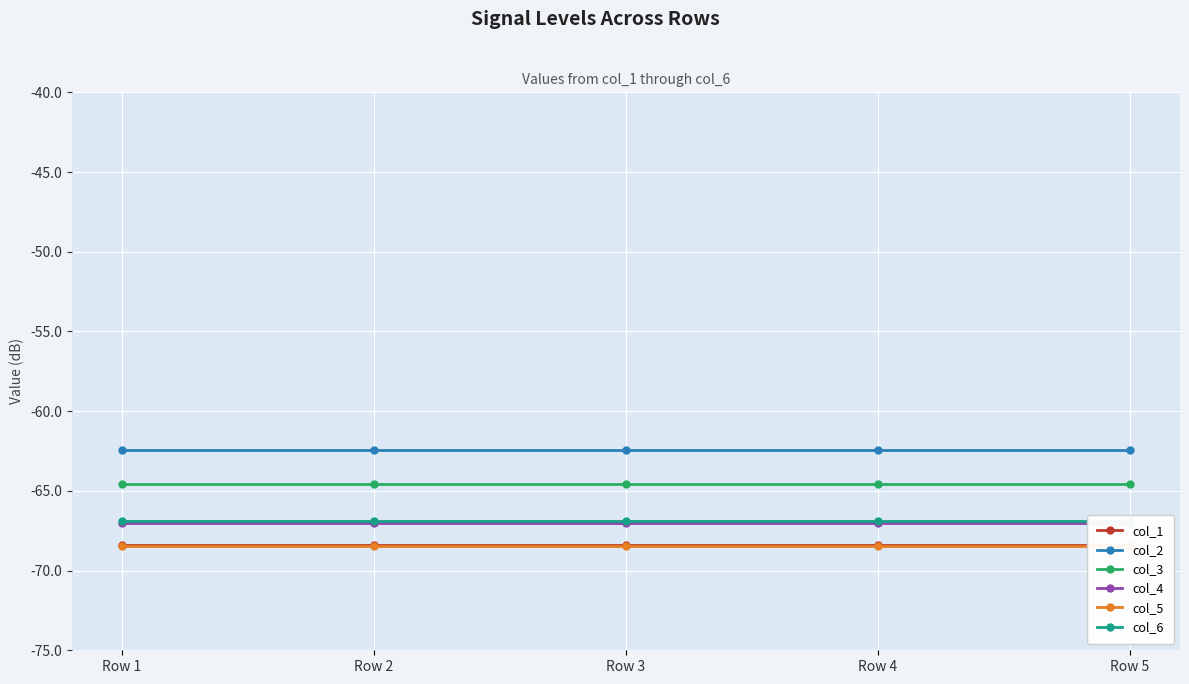

Rank the series by their maximum value, from highest to lowest.

col_2, col_3, col_6, col_4, col_1, col_5